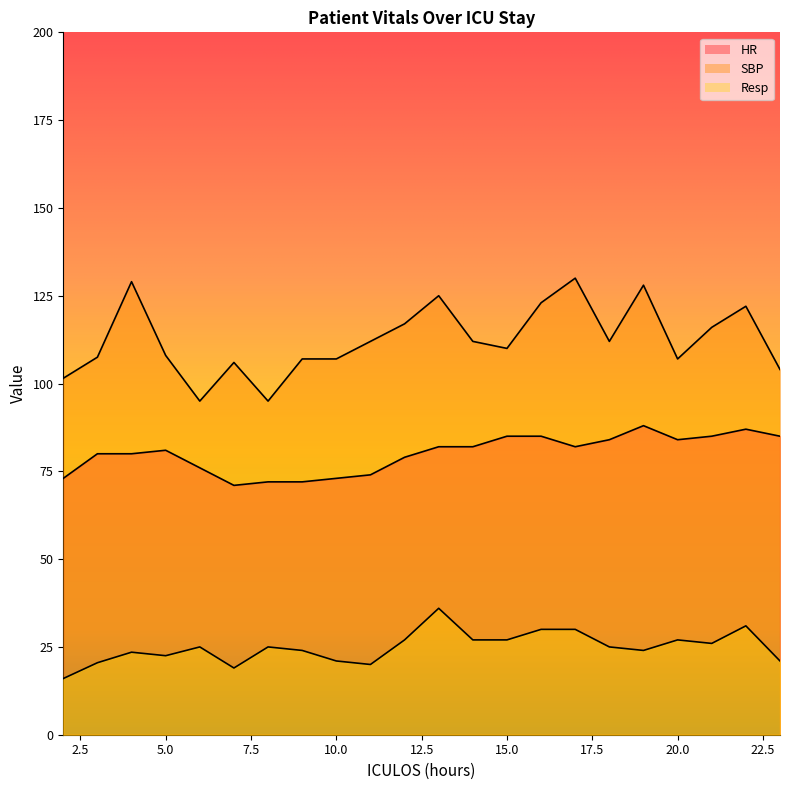

What is the sum of all SBP values?

2474.0